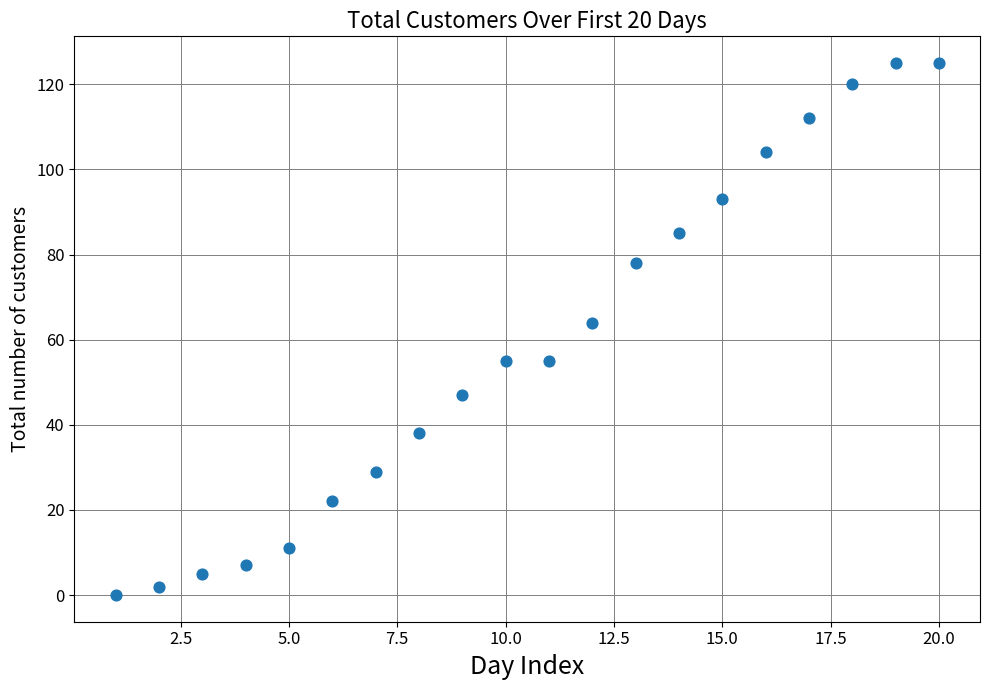

What is the range of Y values (max minus min)?

125